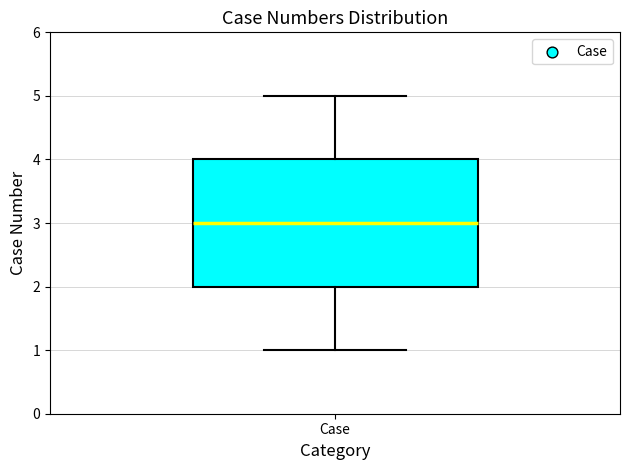

Transcribe this box plot: give where the median line is, the range the box spans, and where the two whiskers end, as read against the y-axis. The values are not printed on the chart, so give them approximately, as read against the axis.

median 3, box 2 to 4, whiskers 1 to 5